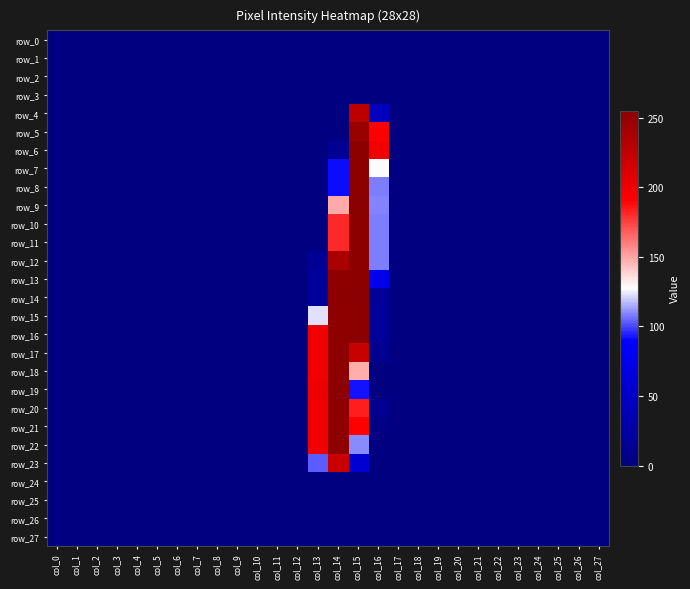

Which series has the widest spread of values?

row_9